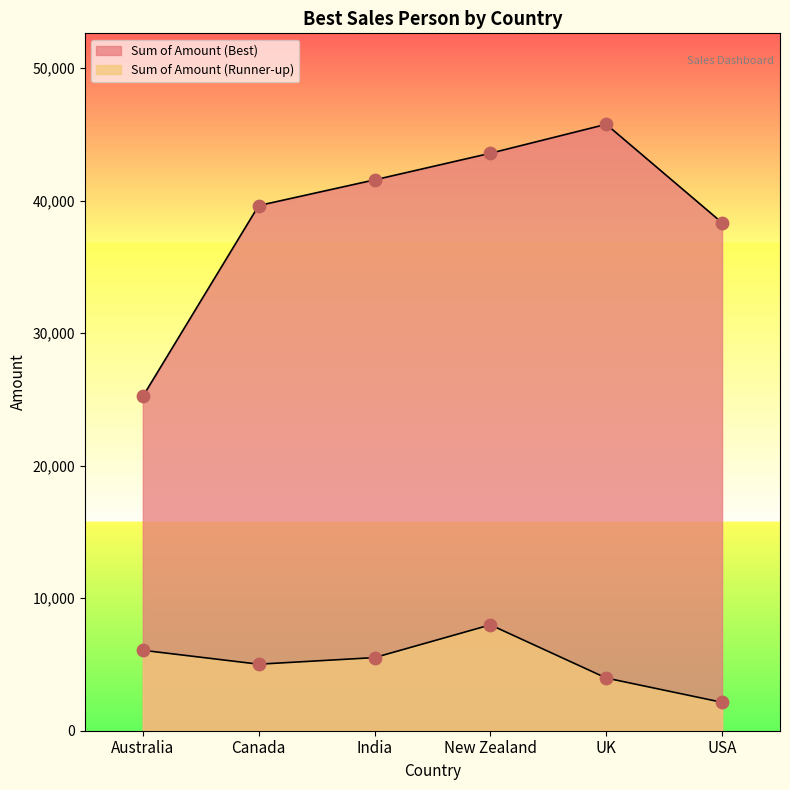

Which series reaches the maximum Y coordinate?

Sum of Amount (Best)